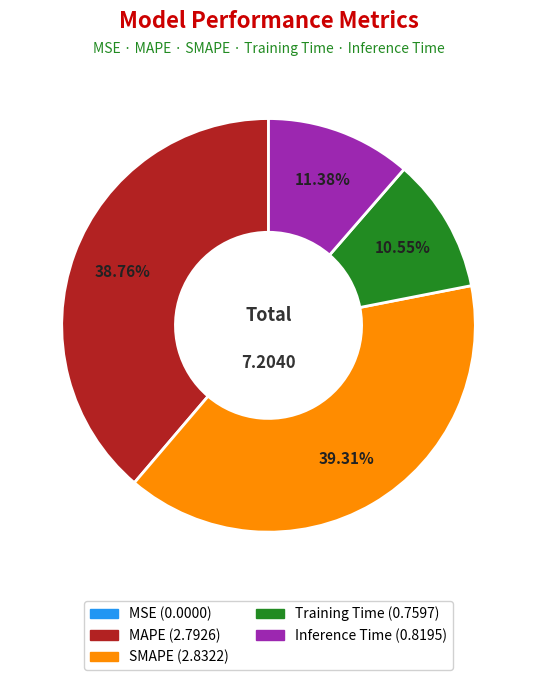

To the nearest percent, what is the difference between the Inference Time and MAPE slice percentages?

27%